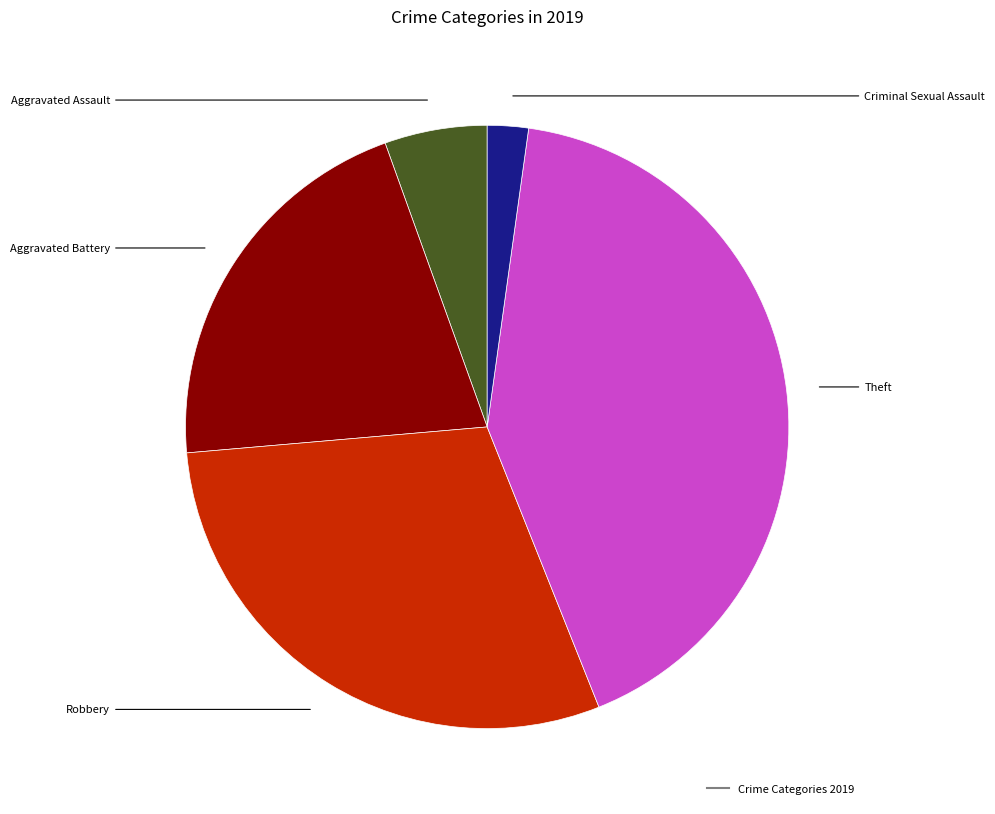

How many slices are in this pie chart?

5